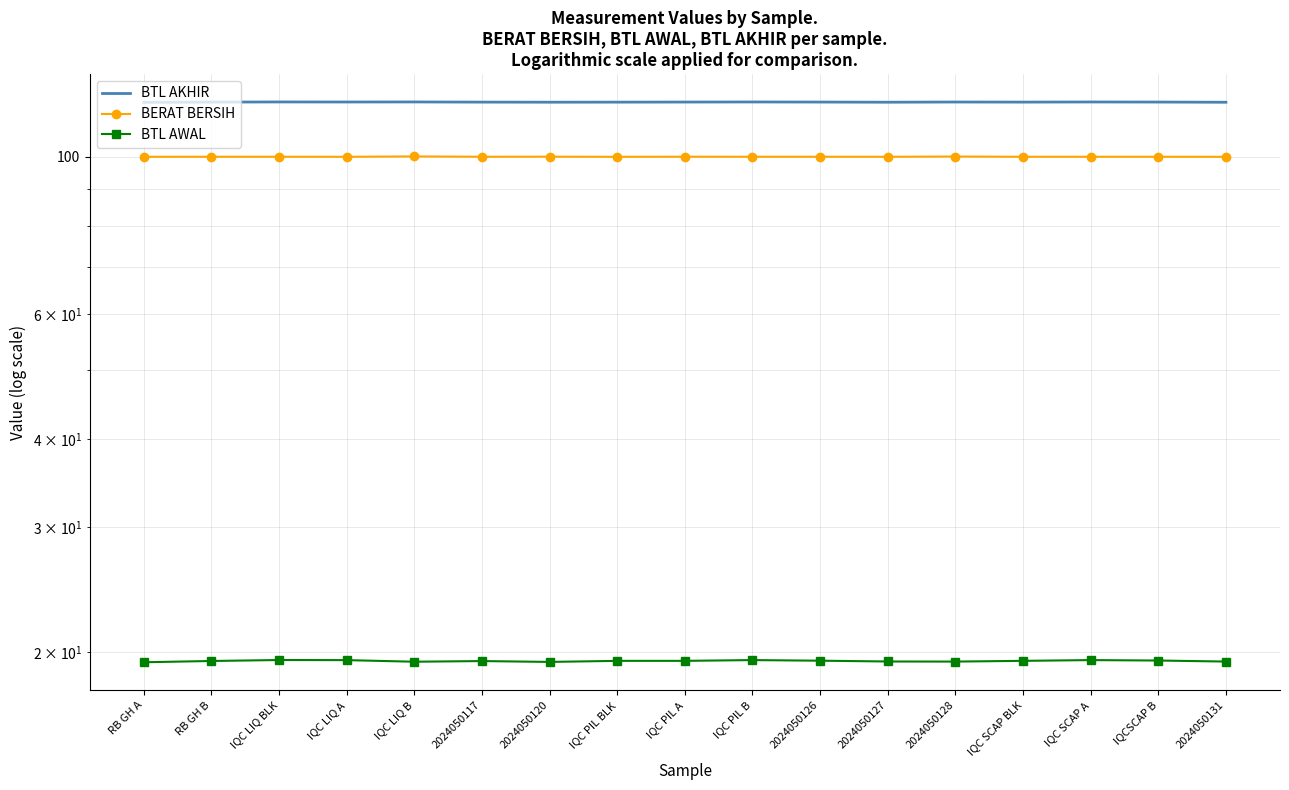

True or false: BERAT BERSIH and BTL AWAL intersect in this chart.

False